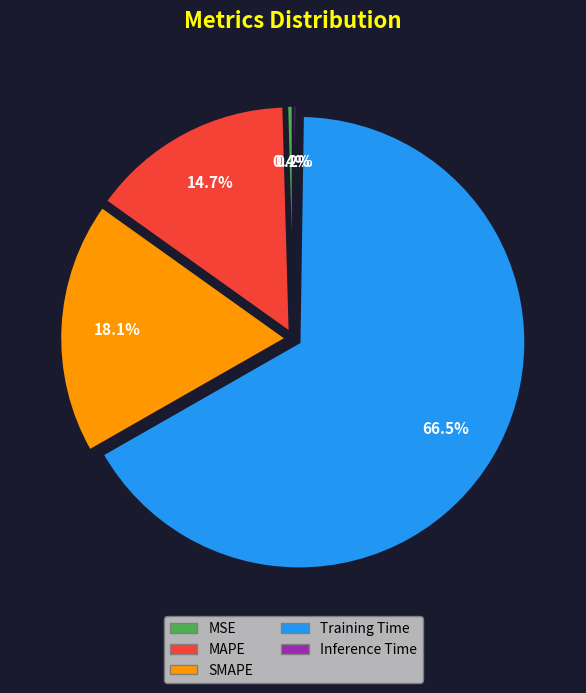

How much of the chart is everything except SMAPE?

81.9%